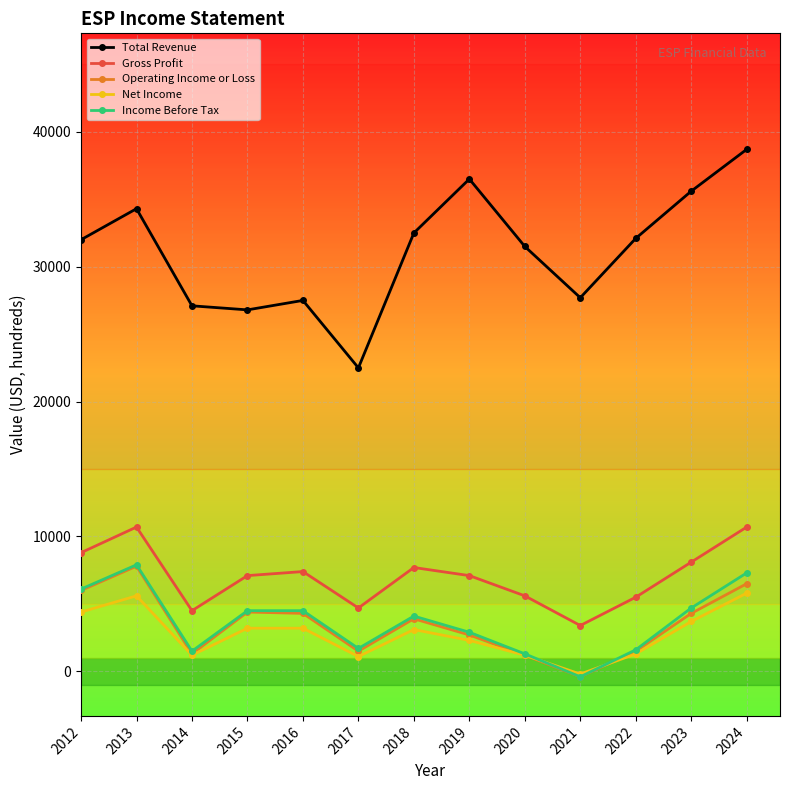

Count the number of data series in this chart.

5